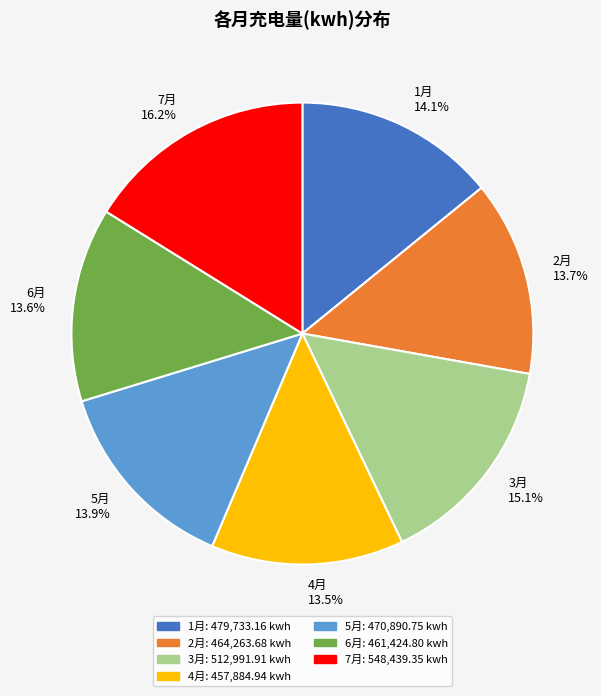

Does 3月 account for over 50% of the chart?

No